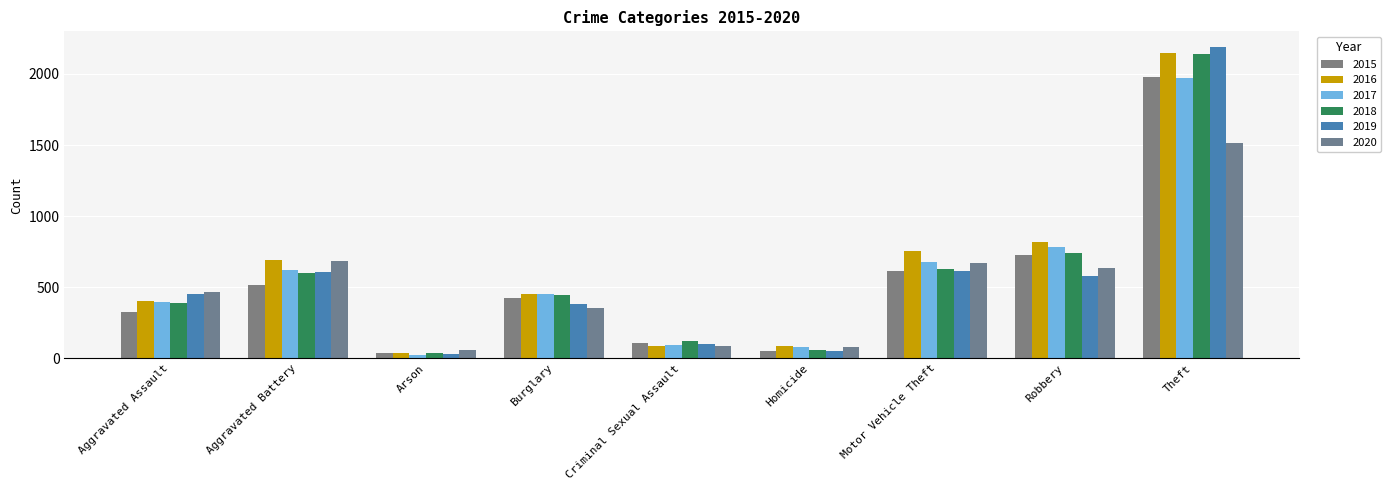

Which series has the widest spread of values?

2019